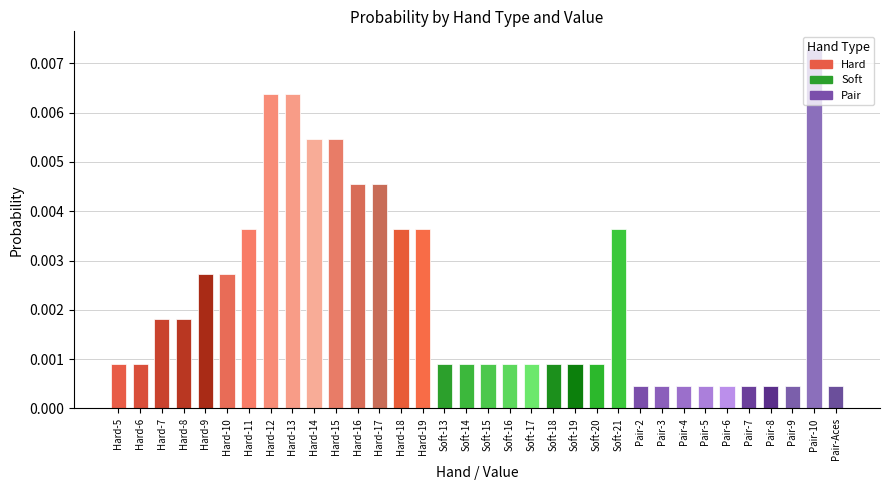

What position from the right is Pair-9?

3